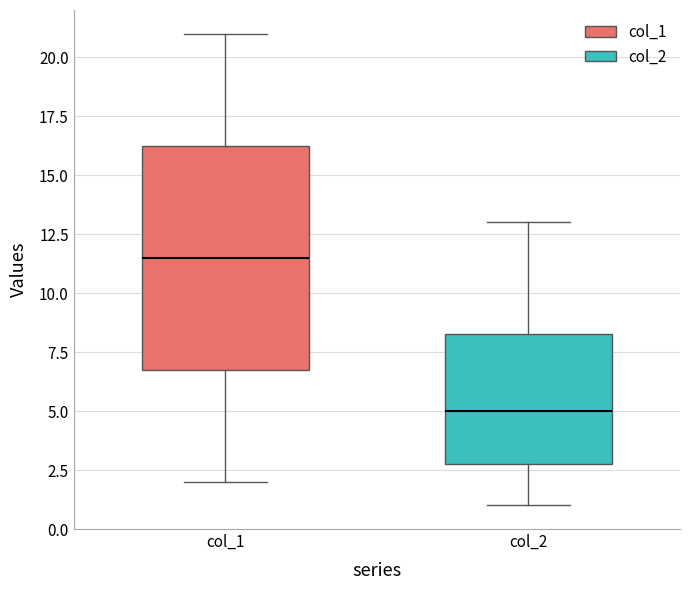

Which box has the highest median line?

col_1